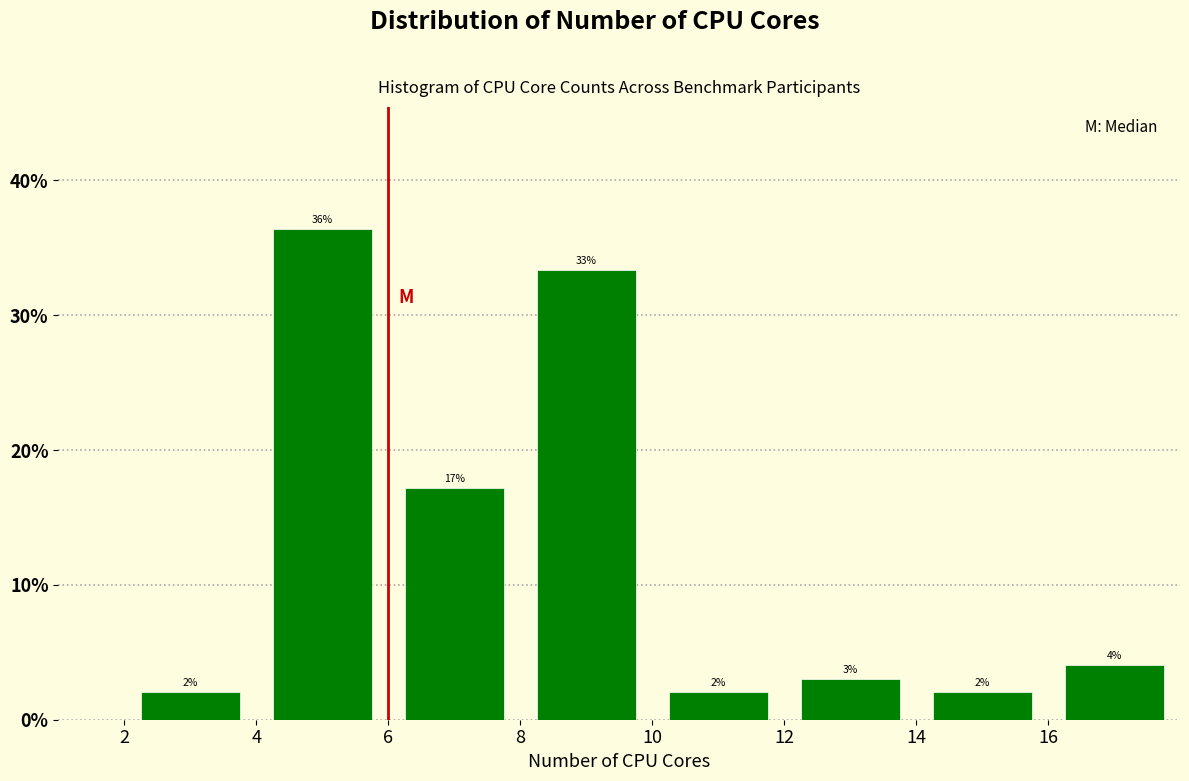

Over which range of the x-axis is the bar tallest?

4 to 6